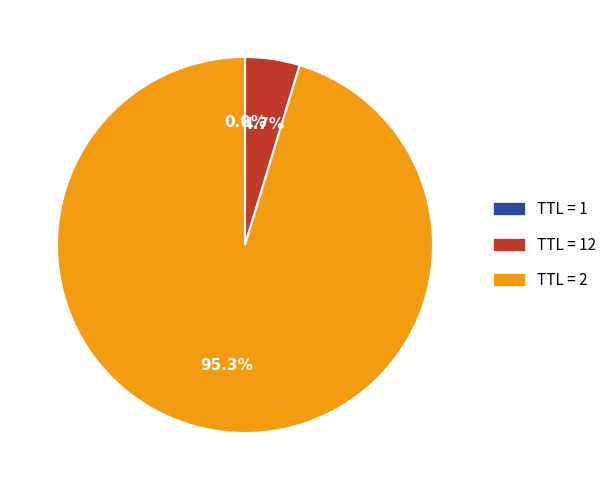

Which category has the biggest portion of the pie?

TTL = 2